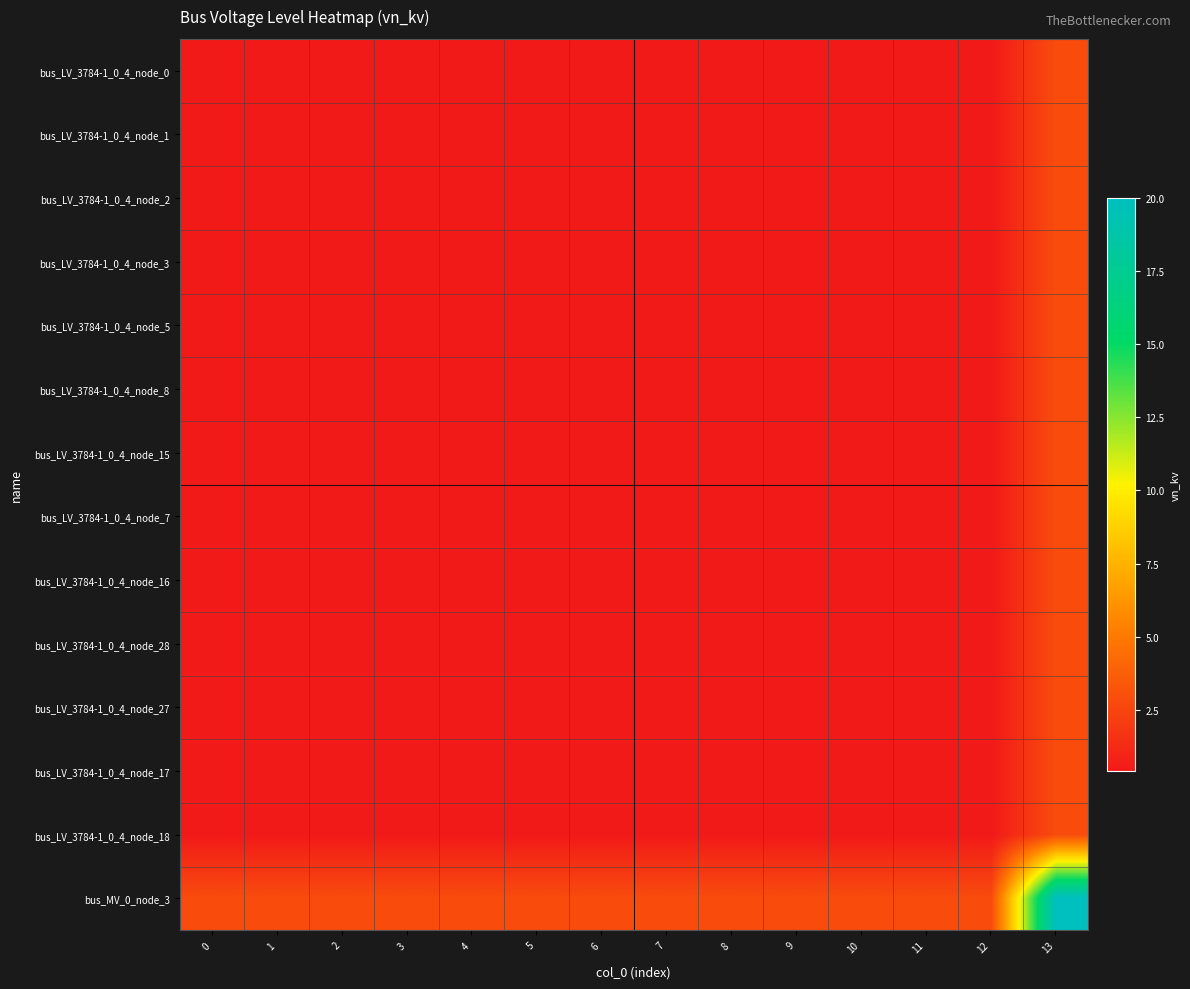

Count the number of data series in this chart.

14